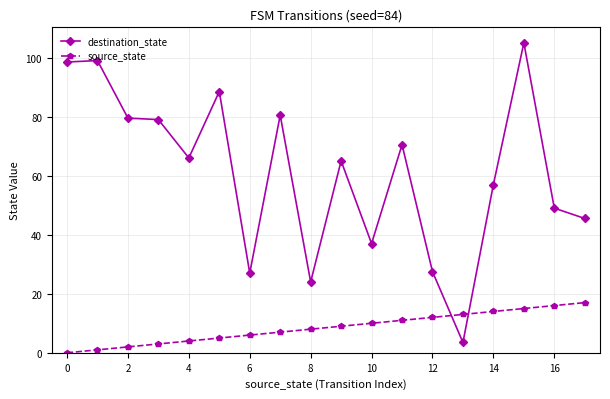

Which series has the widest spread of values?

destination_state